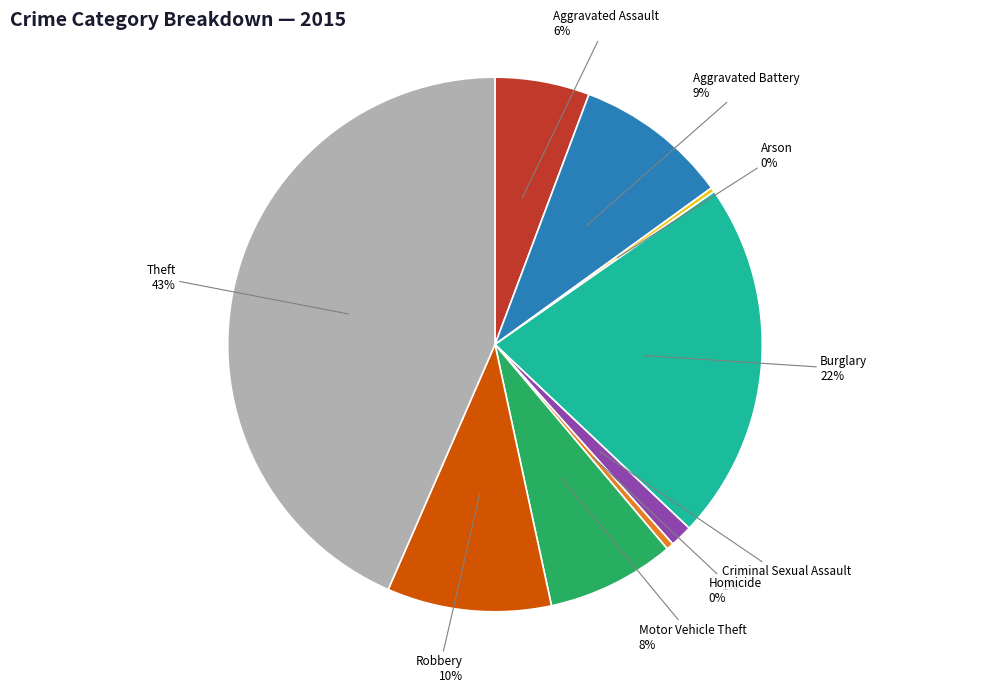

To the nearest percent, what is the difference between the largest and smallest slice percentages?

43%